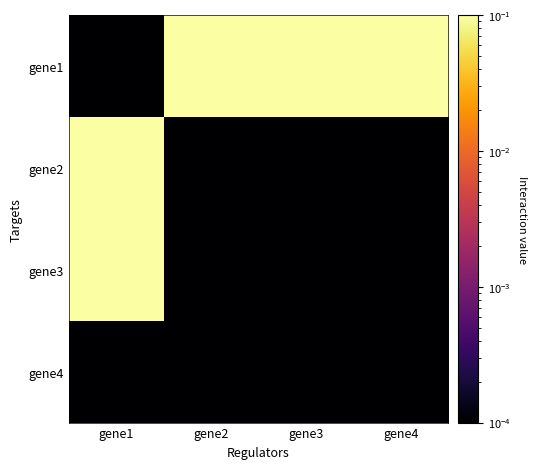

Reading right to left, transcribe all the data shown in this chart.

gene1: gene4=1.0	gene3=1.0	gene2=1.0	gene1=0.0
gene2: gene4=0.0	gene3=0.0	gene2=0.0	gene1=1.0
gene3: gene4=0.0	gene3=0.0	gene2=0.0	gene1=1.0
gene4: gene4=0.0	gene3=0.0	gene2=0.0	gene1=0.0